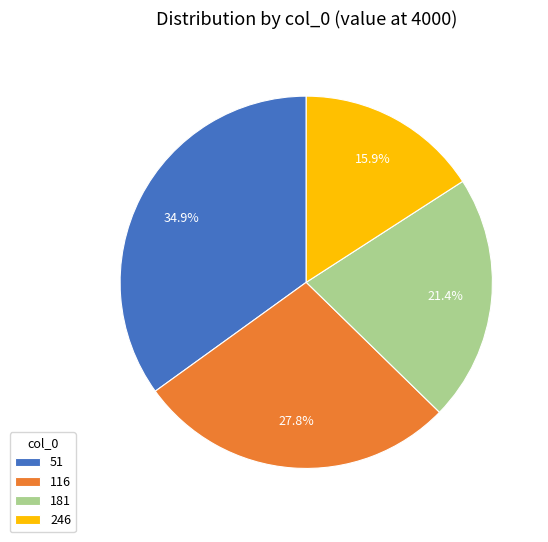

True or false: 246 accounts for 16% of the total.

True